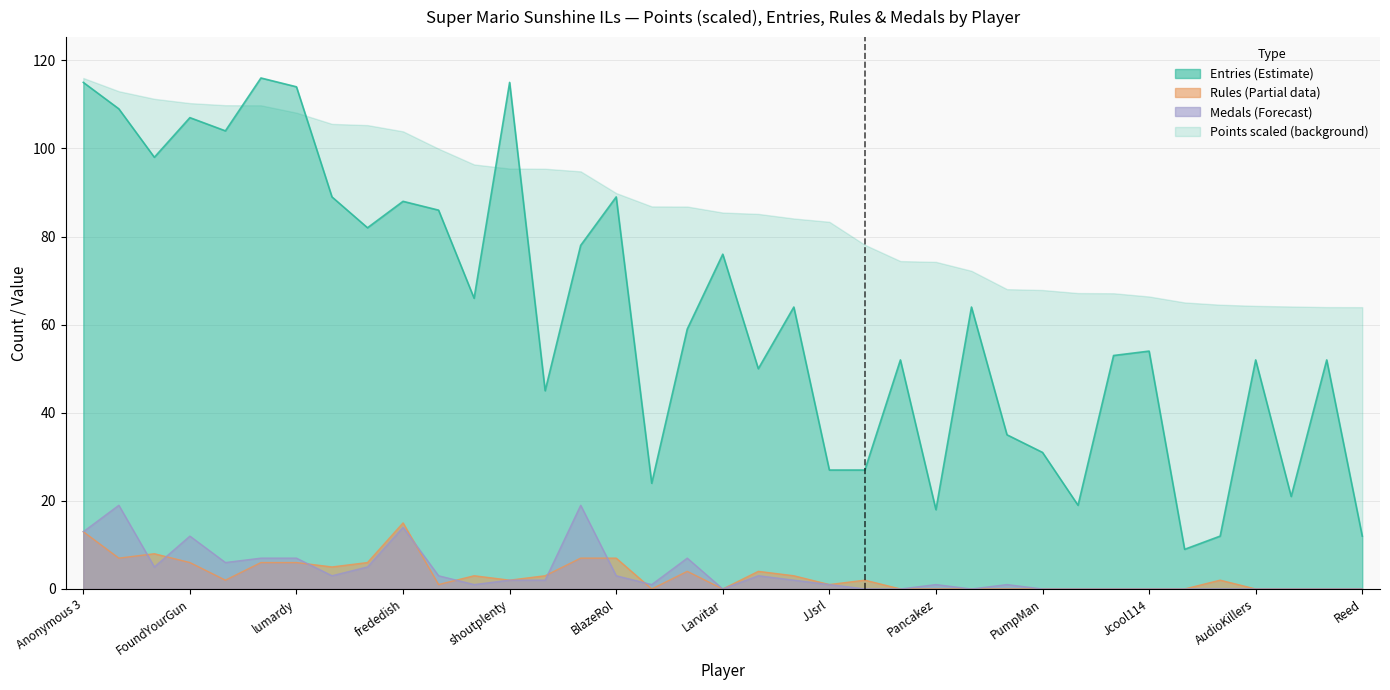

What position from the left is Torcnein?

32